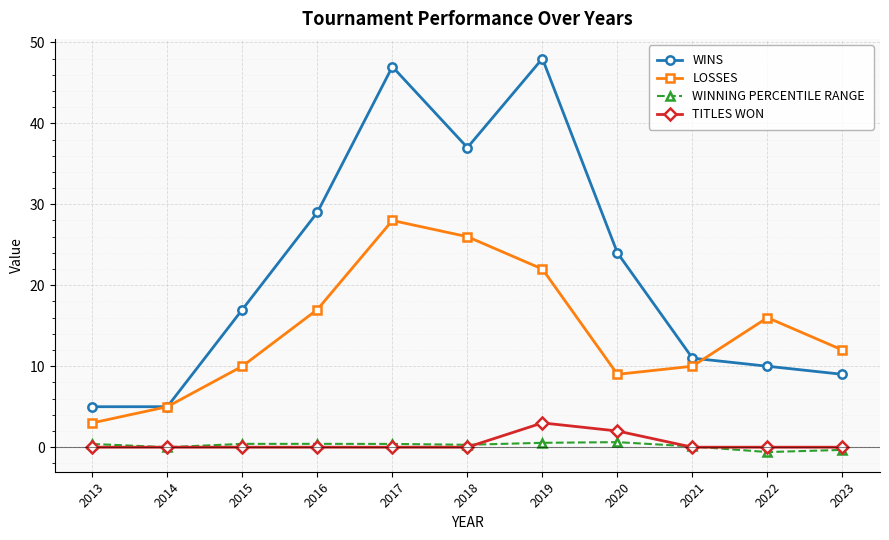

What is the value of the TITLES WON point at the 7th from the left?

3.0